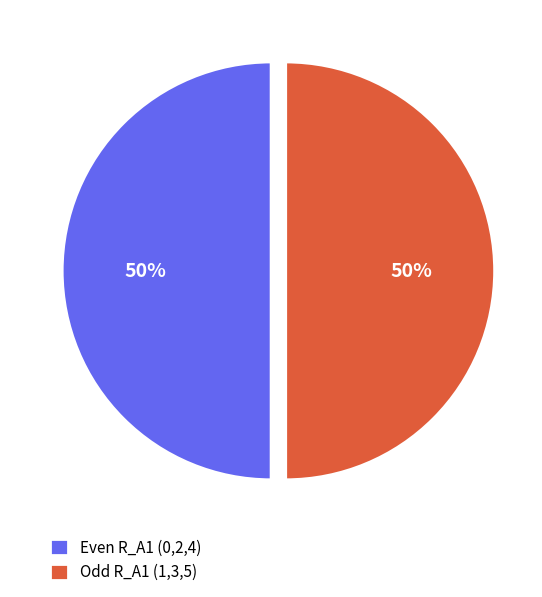

True or false: Even R_A1 (0,2,4) accounts for 40% of the total.

False